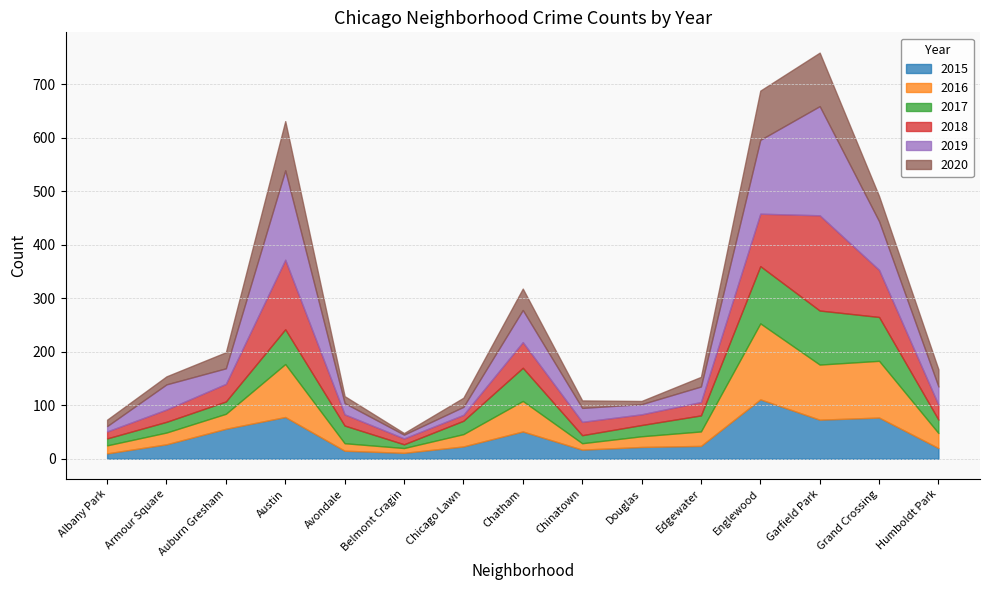

Reading left to right, list all the values displayed in this chart.

2015: Albany Park=10	Armour Square=27	Auburn Gresham=56	Austin=78	Avondale=15	Belmont Cragin=11	Chicago Lawn=23	Chatham=51	Chinatown=17	Douglas=22	Edgewater=24	Englewood=111	Garfield Park=73	Grand Crossing=77	Humboldt Park=20
2016: Albany Park=15	Armour Square=22	Auburn Gresham=28	Austin=99	Avondale=14	Belmont Cragin=9	Chicago Lawn=23	Chatham=57	Chinatown=12	Douglas=20	Edgewater=27	Englewood=142	Garfield Park=103	Grand Crossing=106	Humboldt Park=28
2017: Albany Park=13	Armour Square=20	Auburn Gresham=23	Austin=65	Avondale=33	Belmont Cragin=7	Chicago Lawn=25	Chatham=62	Chinatown=15	Douglas=21	Edgewater=30	Englewood=107	Garfield Park=101	Grand Crossing=82	Humboldt Park=25
2018: Albany Park=13	Armour Square=23	Auburn Gresham=33	Austin=130	Avondale=21	Belmont Cragin=11	Chicago Lawn=11	Chatham=48	Chinatown=25	Douglas=20	Edgewater=25	Englewood=98	Garfield Park=178	Grand Crossing=88	Humboldt Park=28
2019: Albany Park=10	Armour Square=47	Auburn Gresham=29	Austin=167	Avondale=21	Belmont Cragin=7	Chicago Lawn=15	Chatham=60	Chinatown=26	Douglas=19	Edgewater=29	Englewood=138	Garfield Park=204	Grand Crossing=91	Humboldt Park=34
2020: Albany Park=12	Armour Square=15	Auburn Gresham=30	Austin=92	Avondale=13	Belmont Cragin=3	Chicago Lawn=17	Chatham=40	Chinatown=14	Douglas=6	Edgewater=18	Englewood=92	Garfield Park=100	Grand Crossing=47	Humboldt Park=32